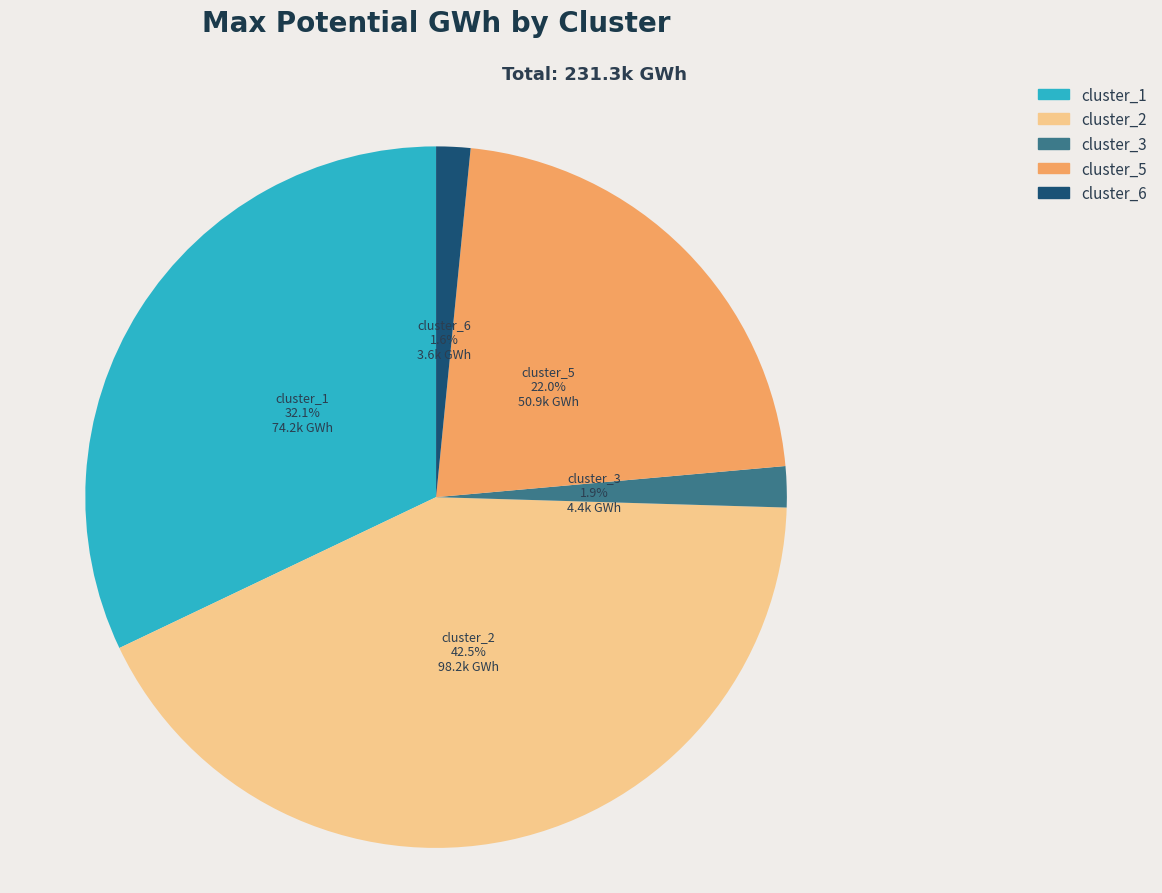

Does cluster_2 represent more than half of the total?

No